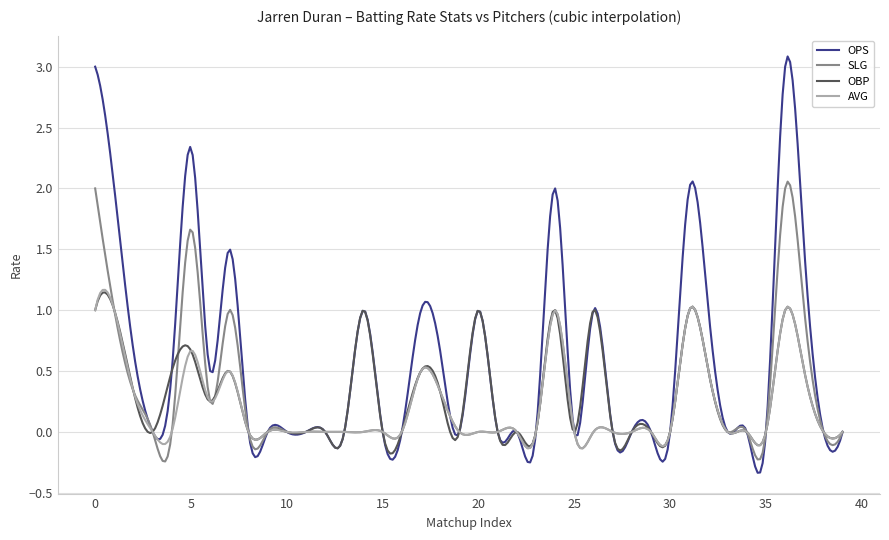

What is the greatest value displayed?

3.1